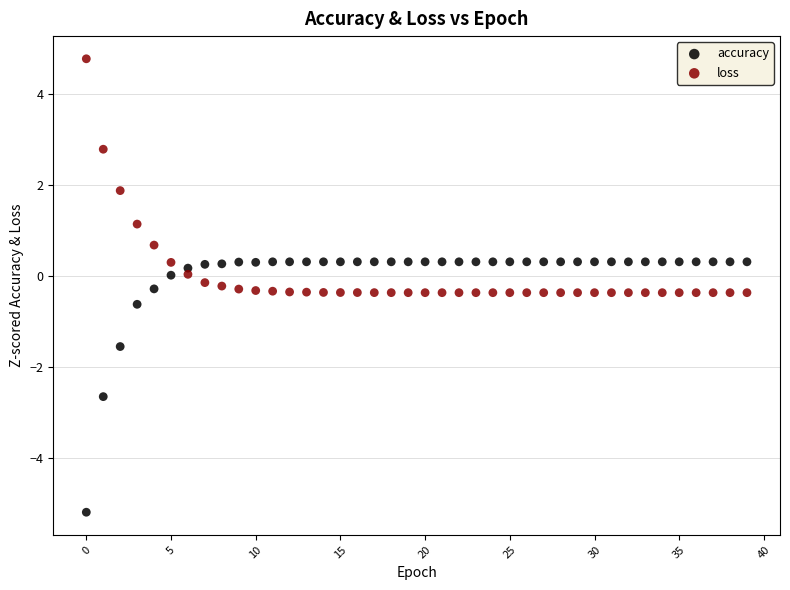

Across all data points, what is the range of Y values (max minus min)?

10.0